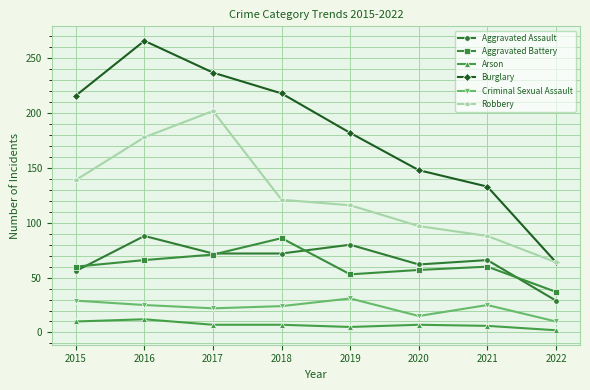

What value does the Robbery series have at 2015, to the nearest 50?

150